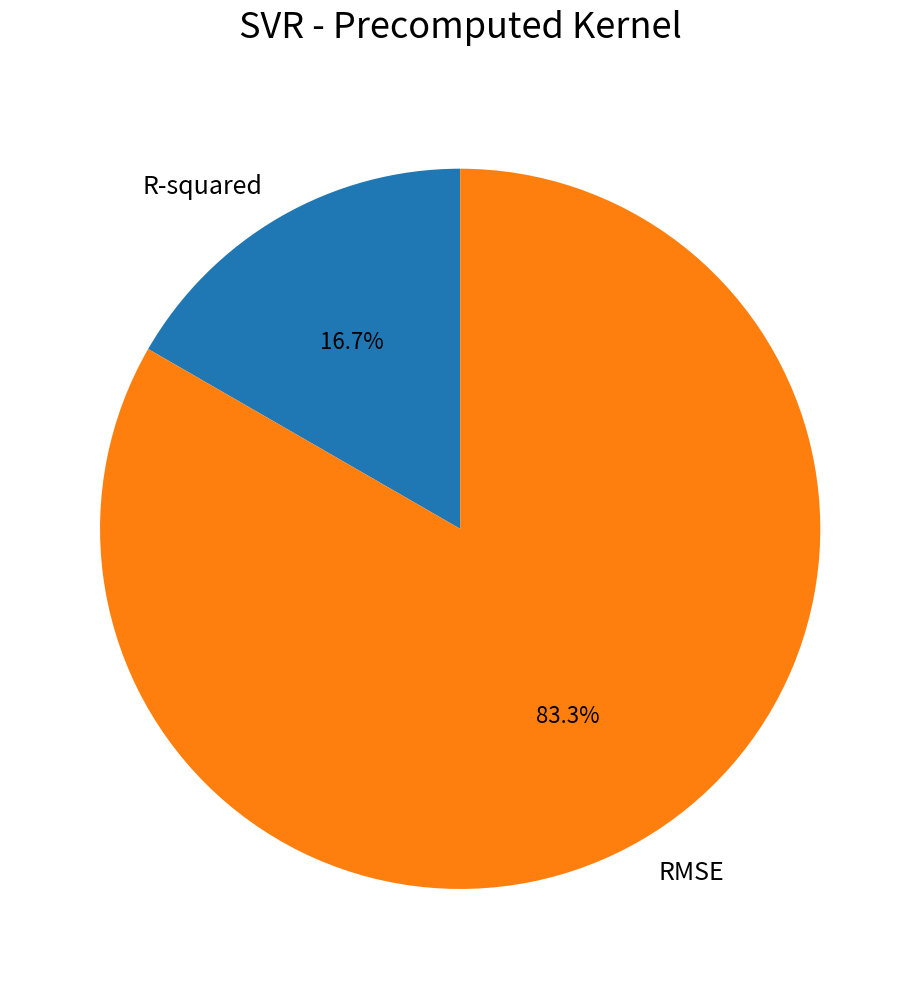

To the nearest percent, what is the average slice percentage?

50%